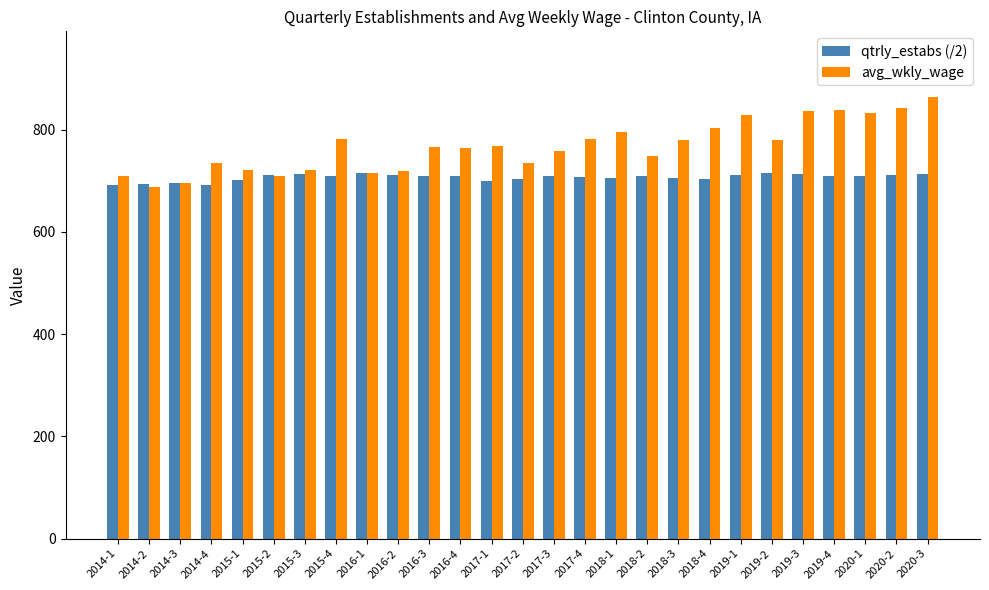

Does the chart contain stacked bars?

No